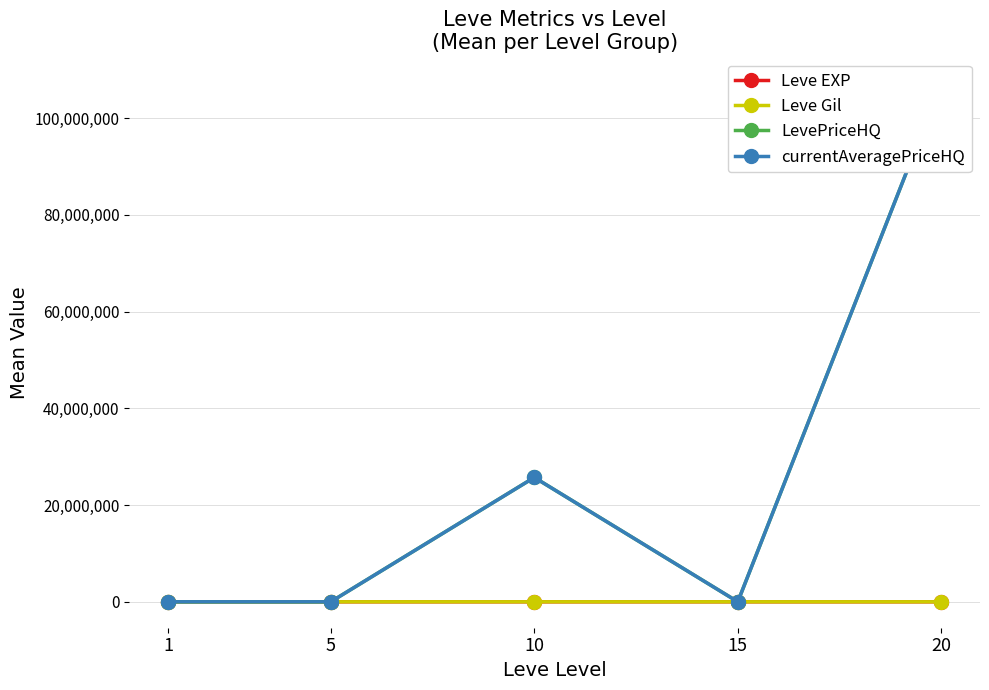

How many values in the currentAveragePriceHQ series are below 3441?

2